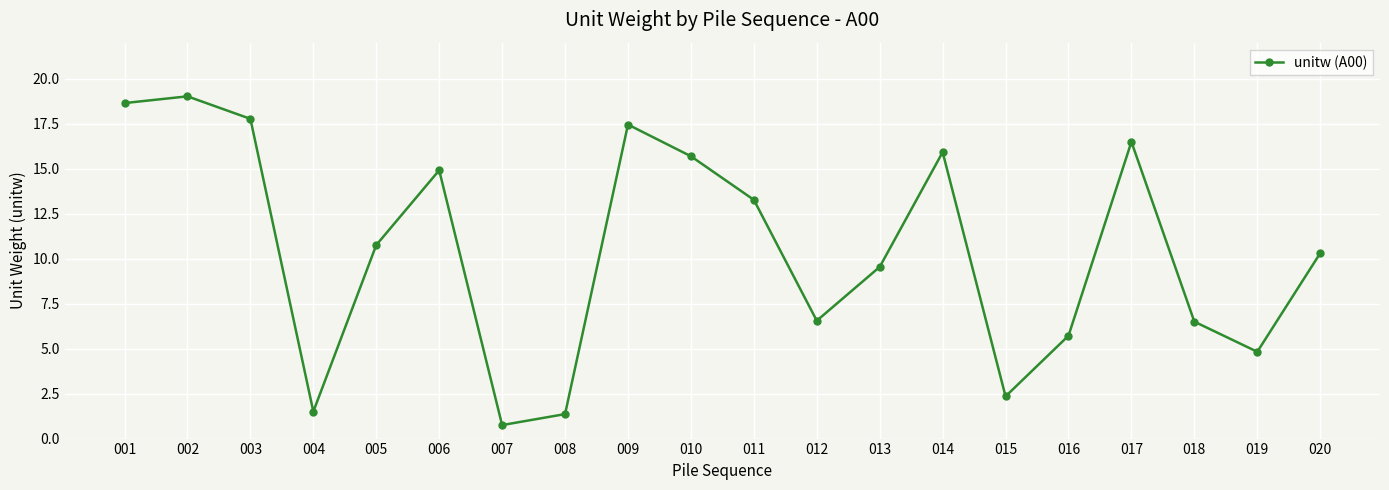

Which label corresponds to the smallest value in the chart?

007